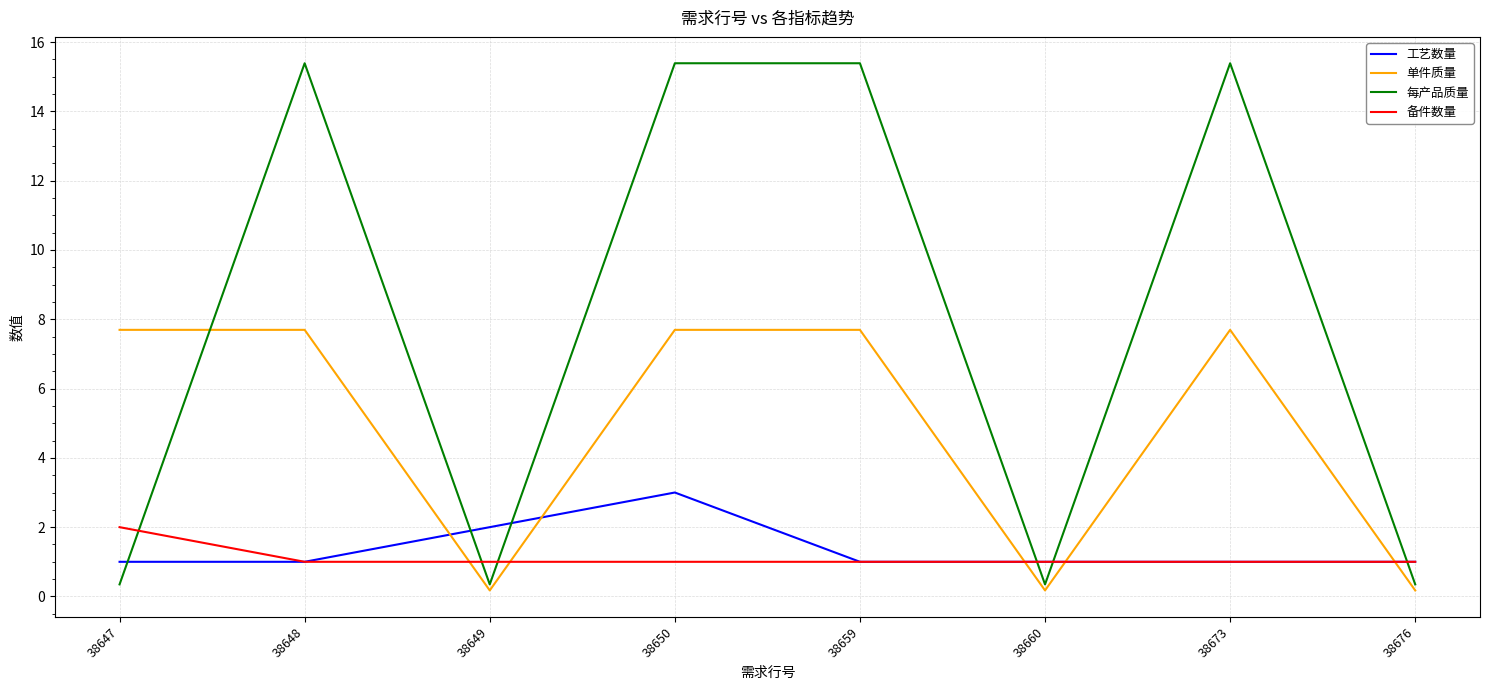

Which series has the widest spread of values?

每产品质量